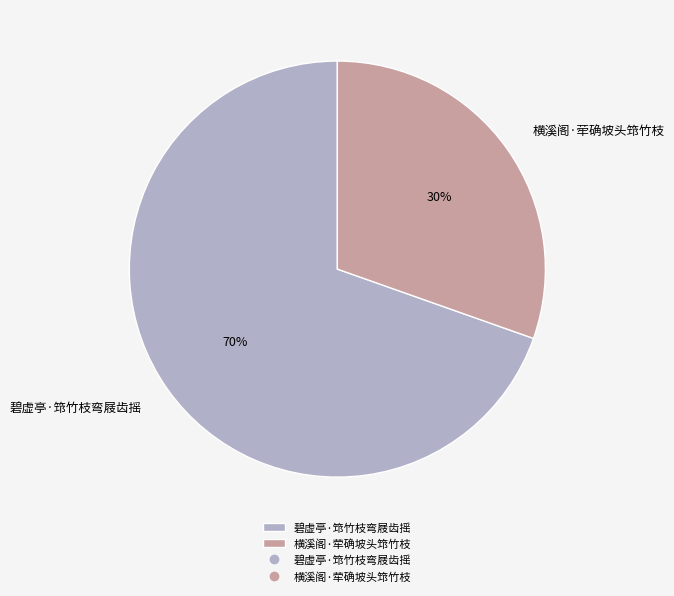

Between 碧虚亭·筇竹枝弯屐齿摇 and 横溪阁·荦确坡头筇竹枝, which is larger?

碧虚亭·筇竹枝弯屐齿摇